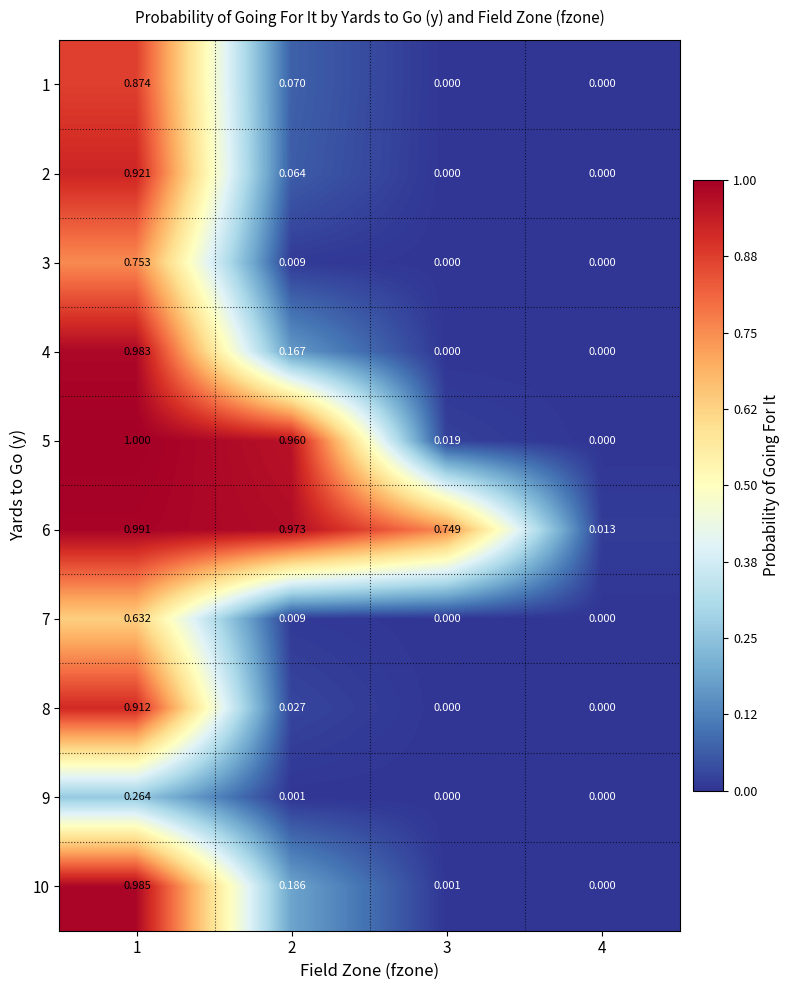

Is the value of 8 at 1 greater than the value of 2 at 4?

Yes